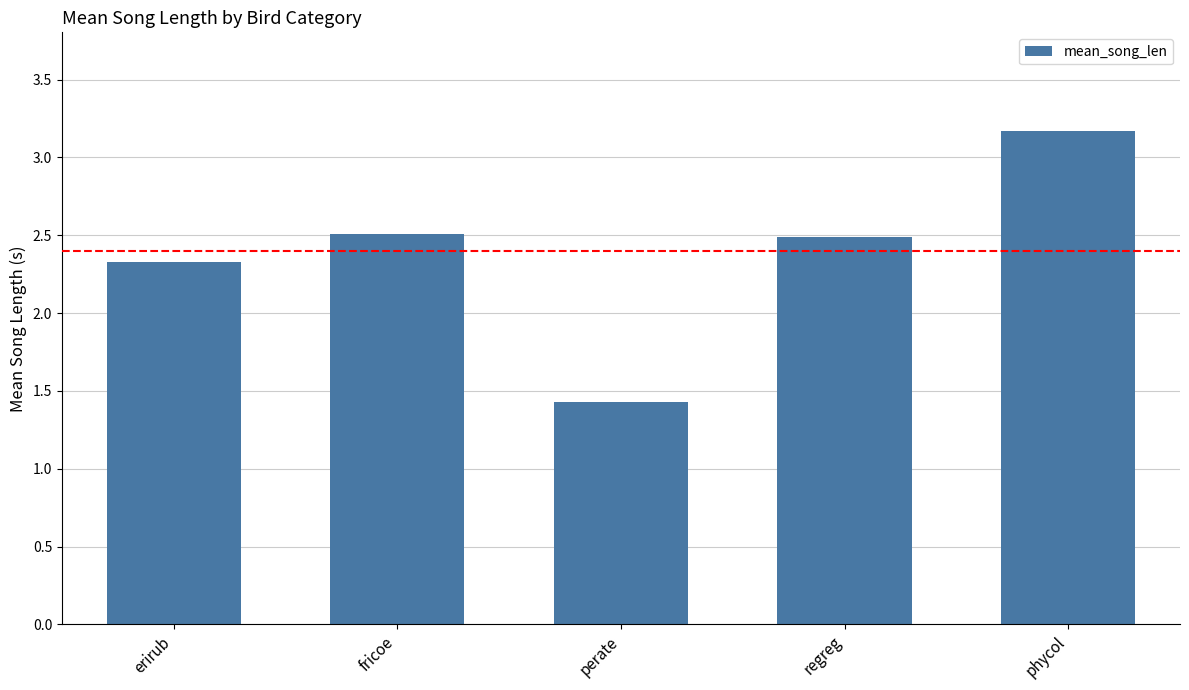

What is the label of the 4th bar from the right?

fricoe